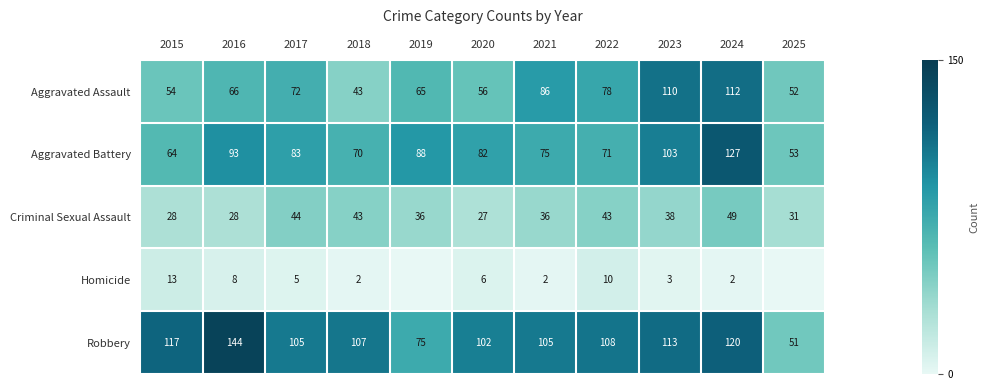

Is it true that Aggravated Battery equals 75 at 2021?

True